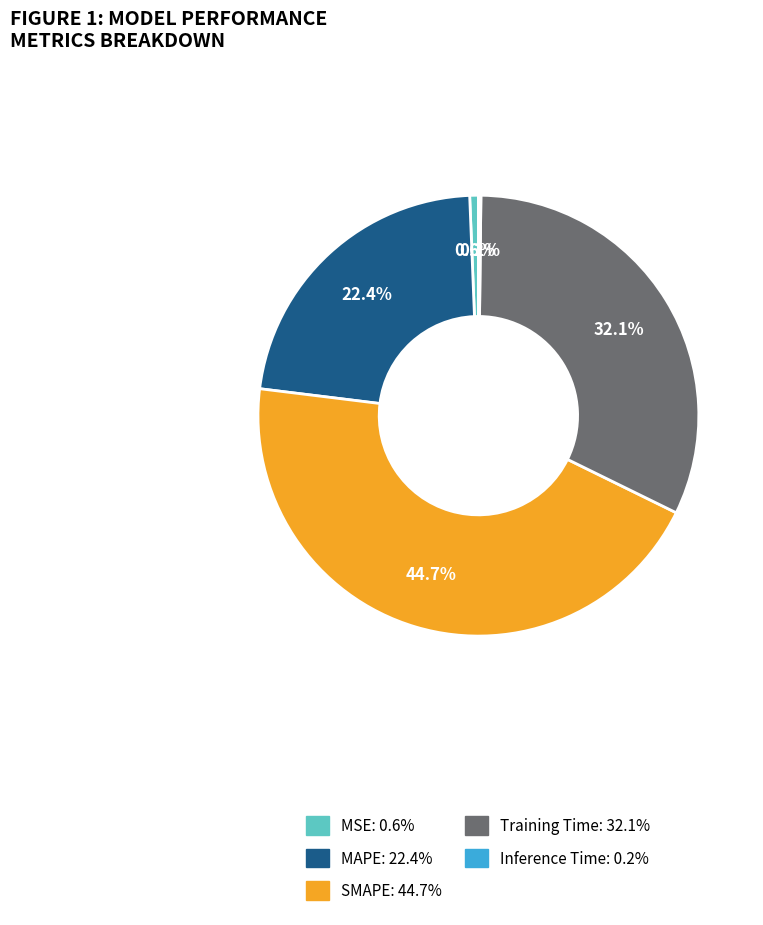

Combined, what portion of the pie is MAPE and MSE?

23.0%